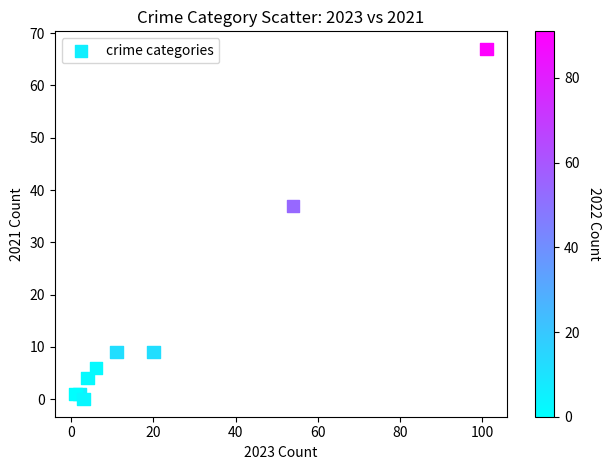

What Y value in the scatter plot is closest to 33?

37